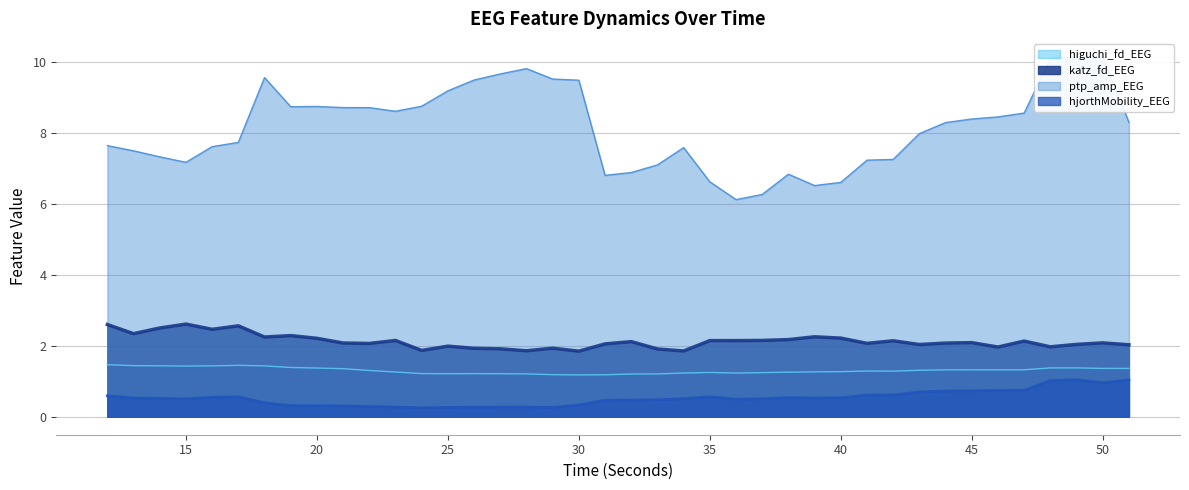

How many interior local valleys does the higuchi_fd_EEG series have?

6